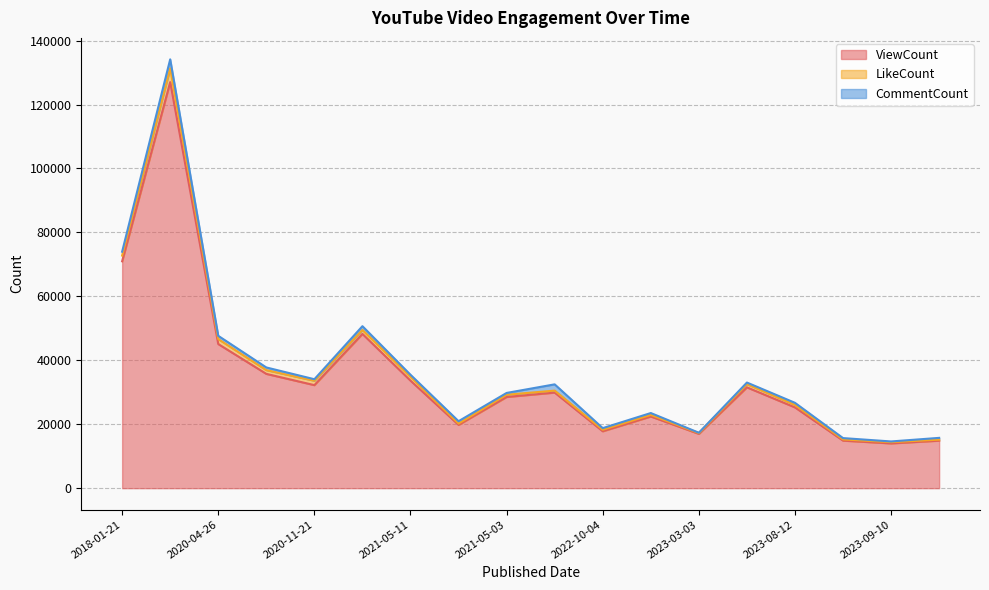

What are all the series names shown in the legend?

ViewCount, LikeCount, CommentCount